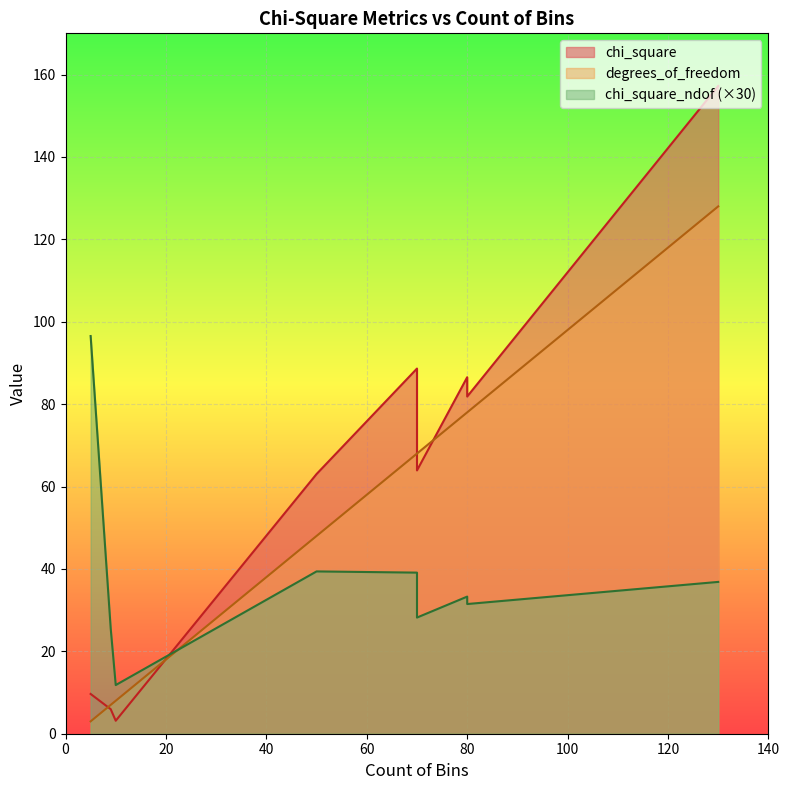

Between 5 and 80, which series saw the biggest shift?

chi_square